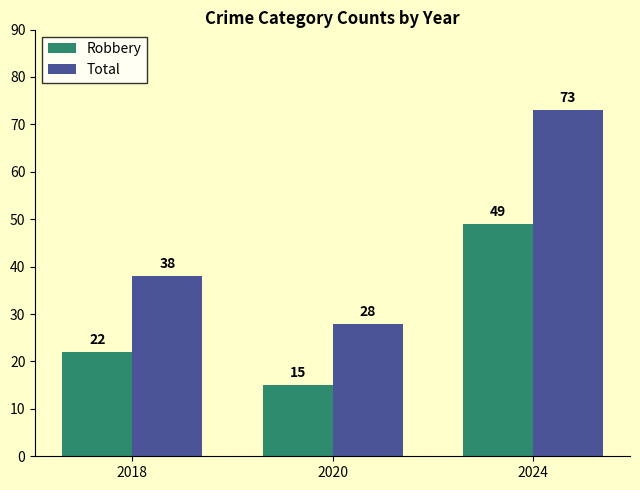

What is the difference between the second highest and minimum values in the Robbery series?

7